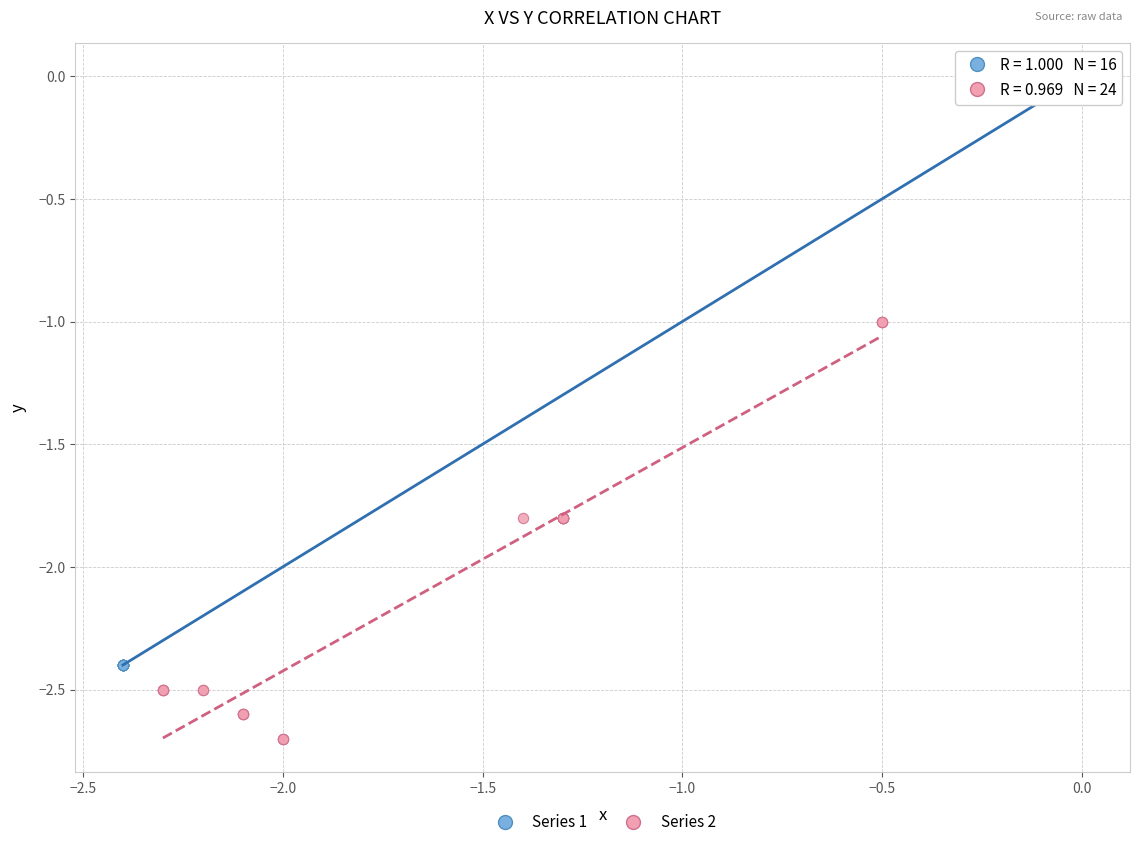

Which series contains the highest Y value?

Series 1